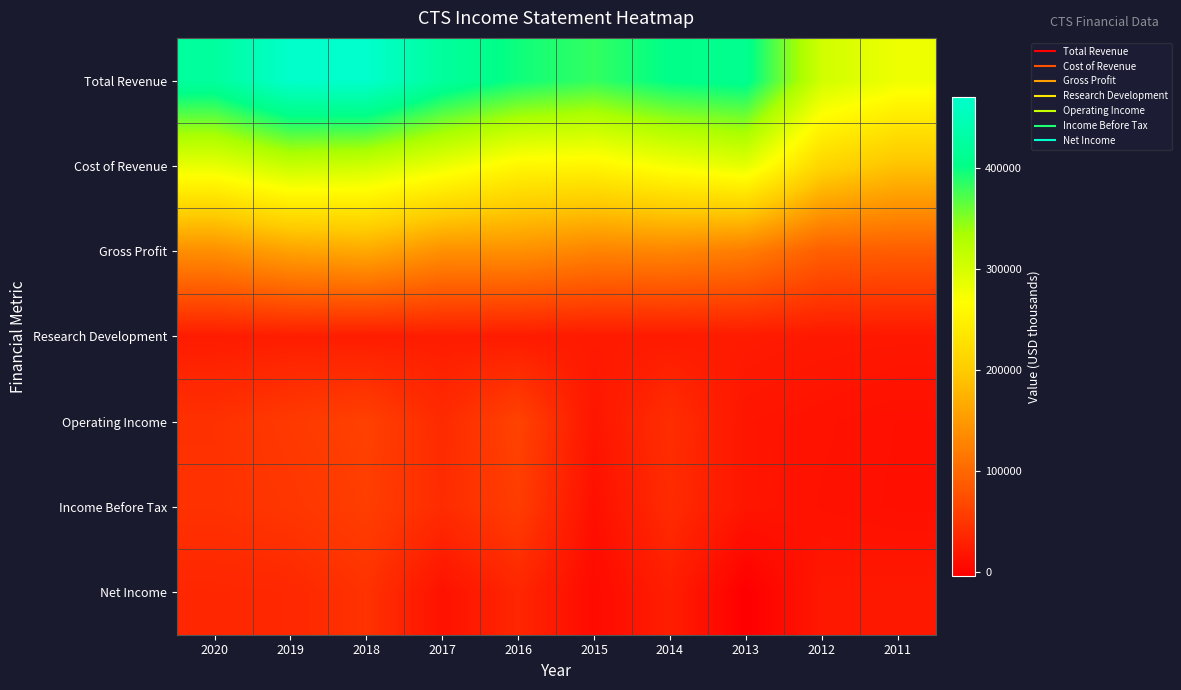

How many data points does each series have?

10